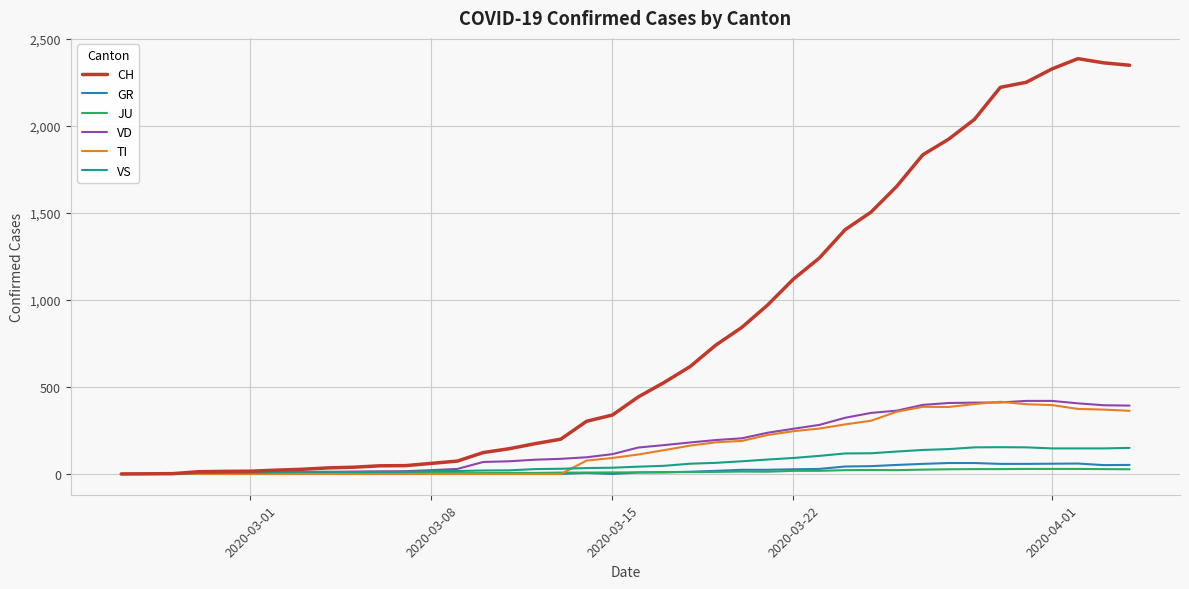

What are all the series names shown in the legend?

CH, GR, JU, VD, TI, VS